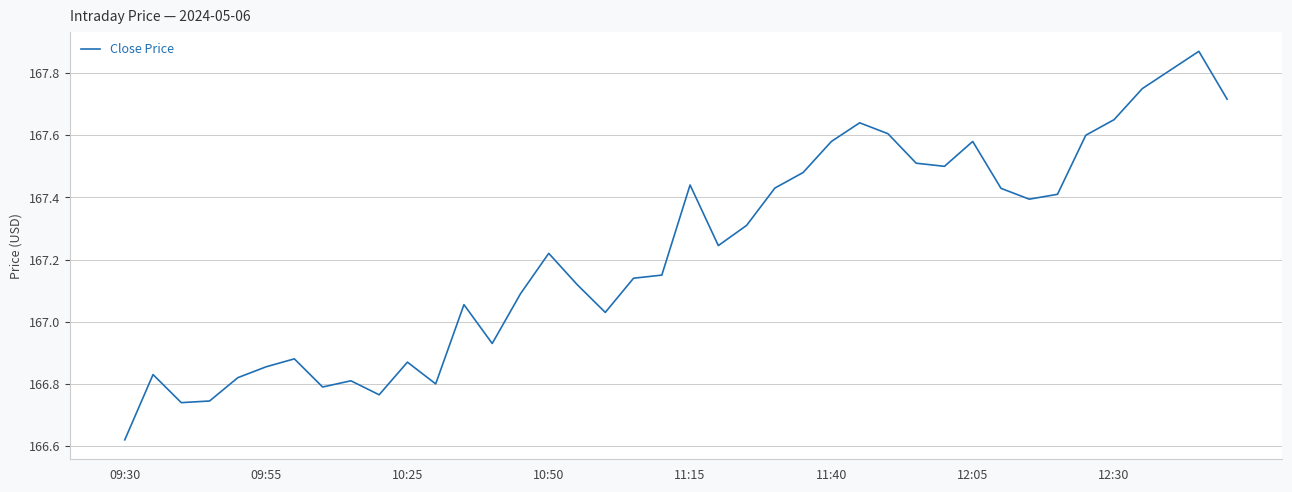

What is the maximum value shown in the chart?

167.9